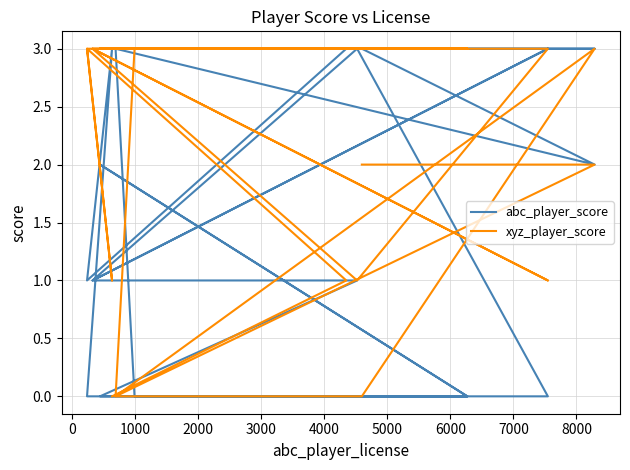

Reading right to left, transcribe all the data shown in this chart.

abc_player_score: 3	3	3	2	3	3	0	0	2	0	0	0	1	1	3	1	3	0	0	0	3	1	3	3
xyz_player_score: 2	2	0	3	0	0	3	3	3	3	3	3	3	3	1	3	1	3	3	3	1	3	1	0